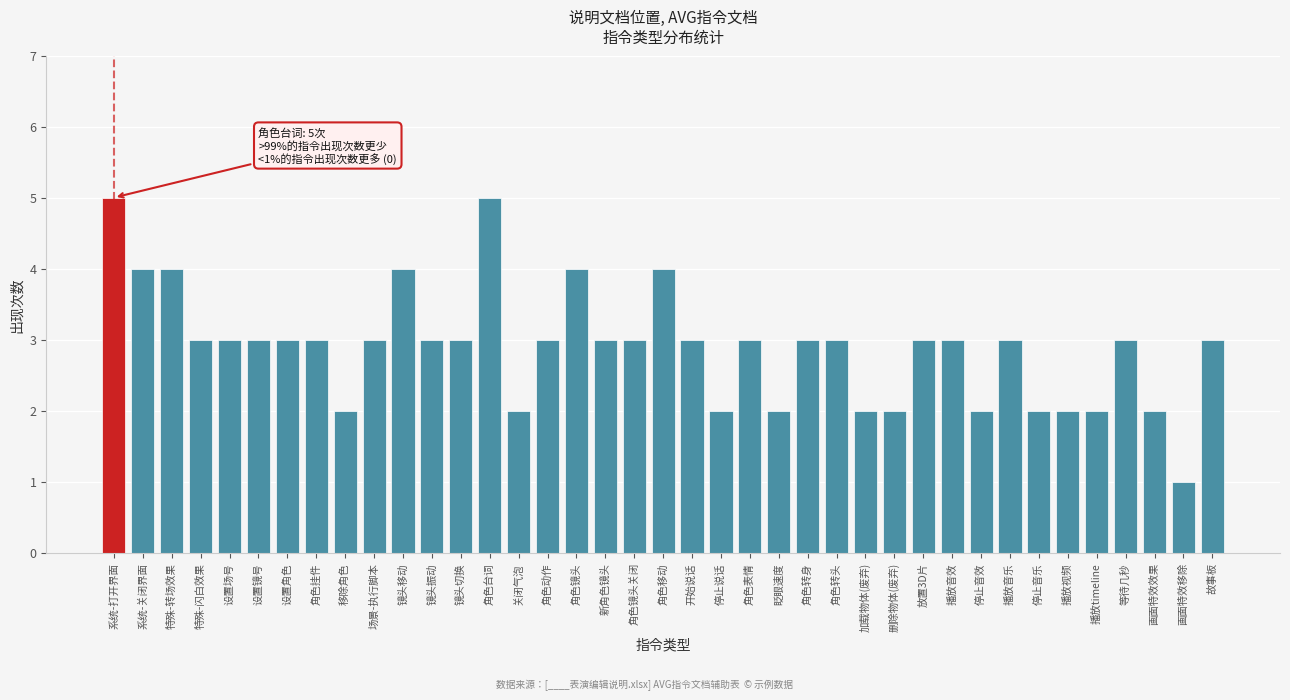

Is it true that the value at 眨眼速度 is 2?

True